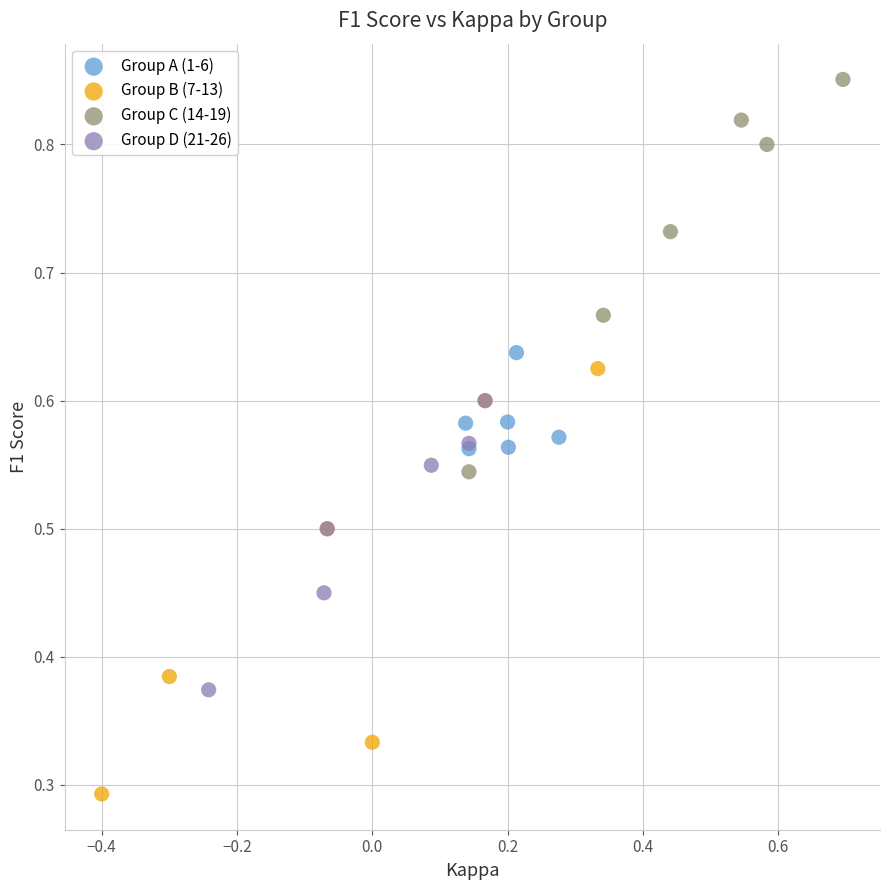

Which series reaches the minimum Y coordinate?

Group B (7-13)